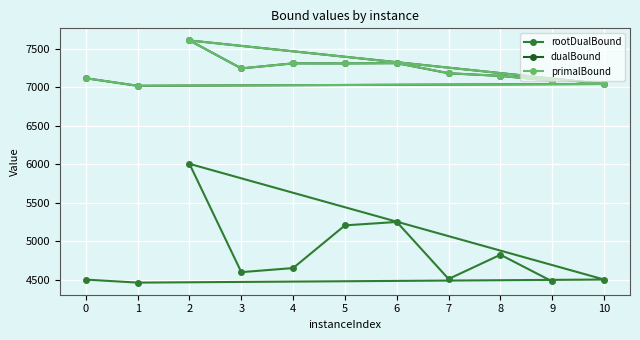

True or false: dualBound has more than 2 interior local peaks.

True